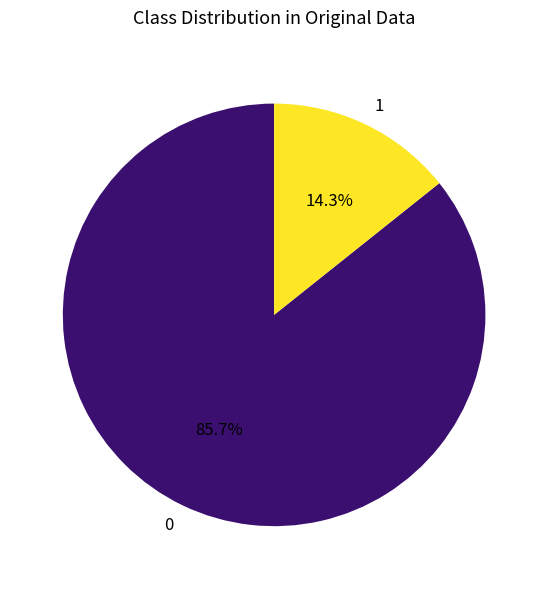

What is the ratio of the value at 0 to the value at 1?

6.0